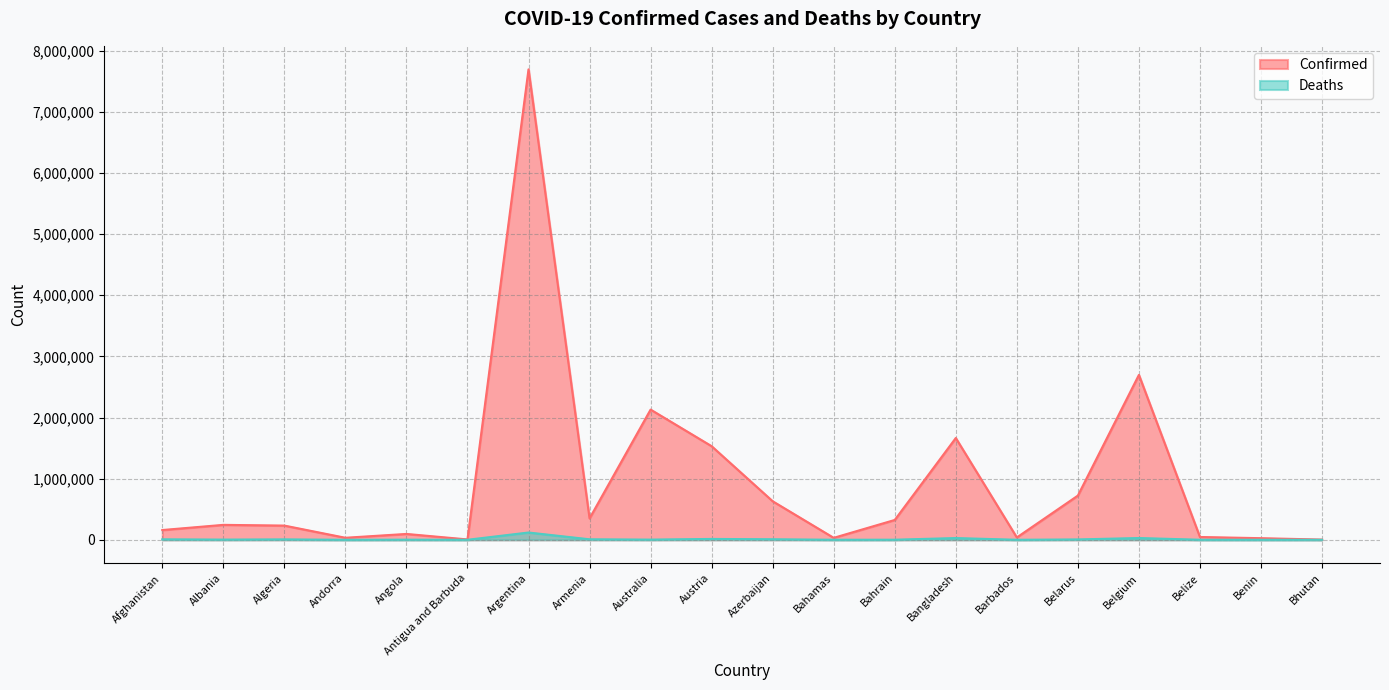

Rank the series by their average value, from highest to lowest.

Confirmed, Deaths